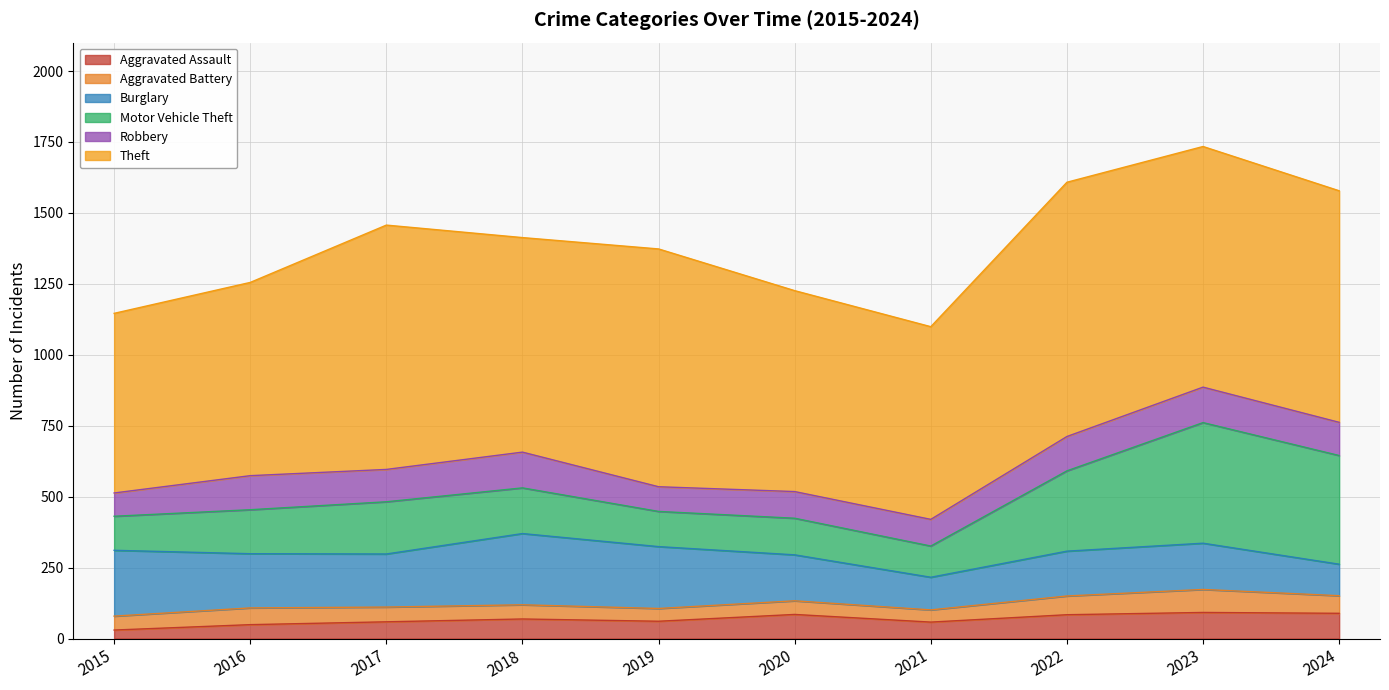

Is it true that Aggravated Battery equals 45 at 2019?

True